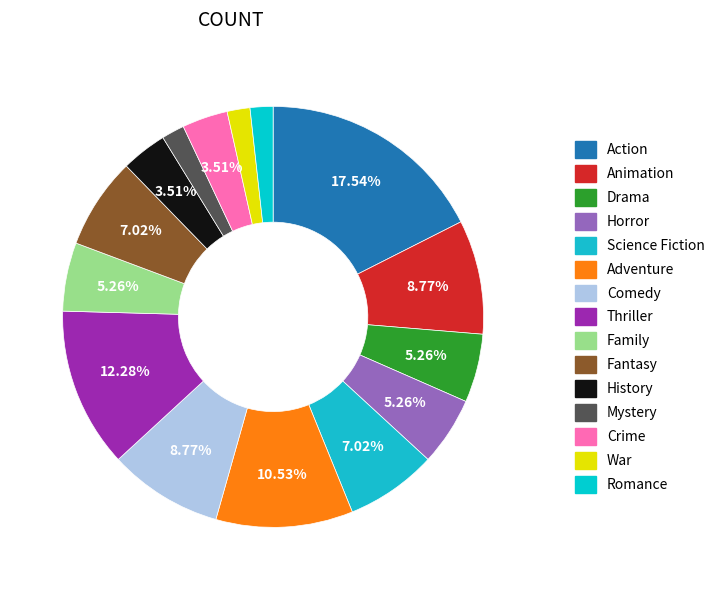

How many slices are in this pie chart?

15